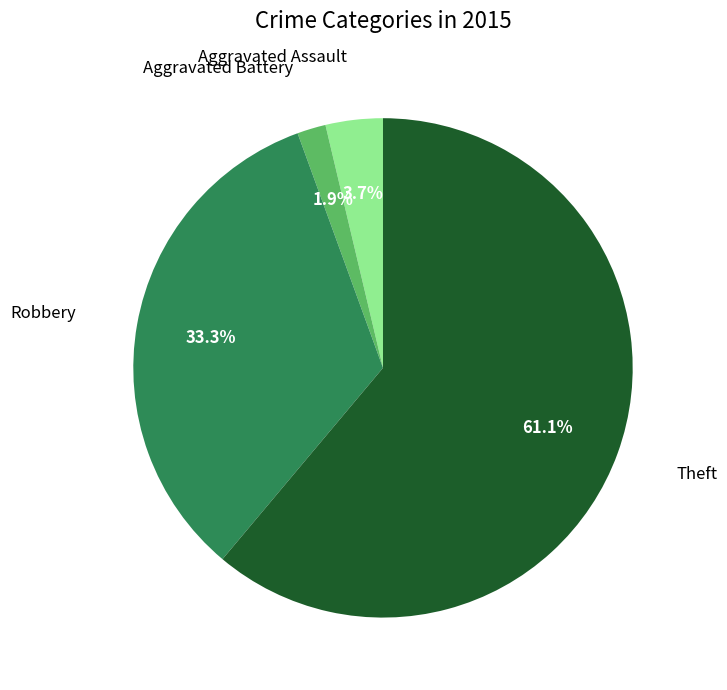

What is the ratio of the value at Aggravated Assault to the value at Theft?

0.1